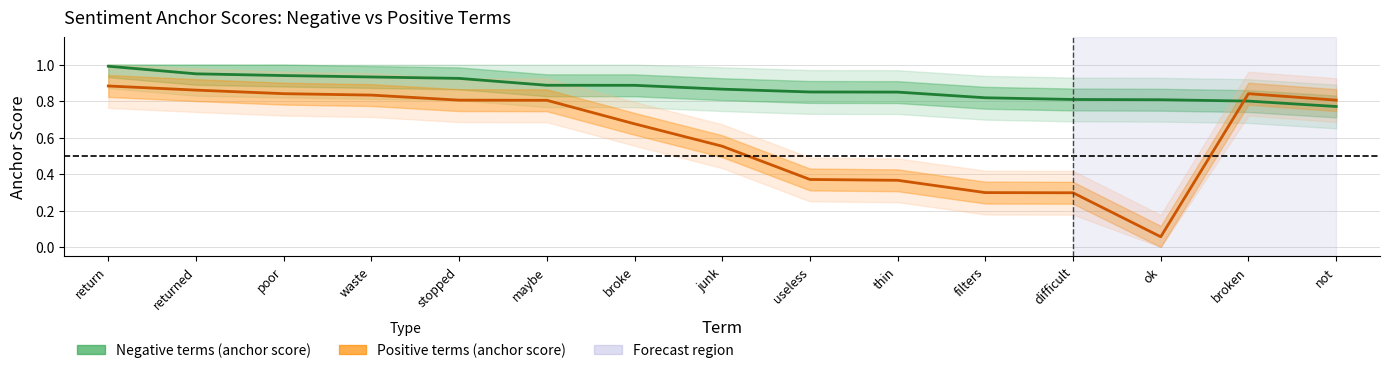

What are all the series names shown in the legend?

Negative terms (anchor score), Positive terms (anchor score)